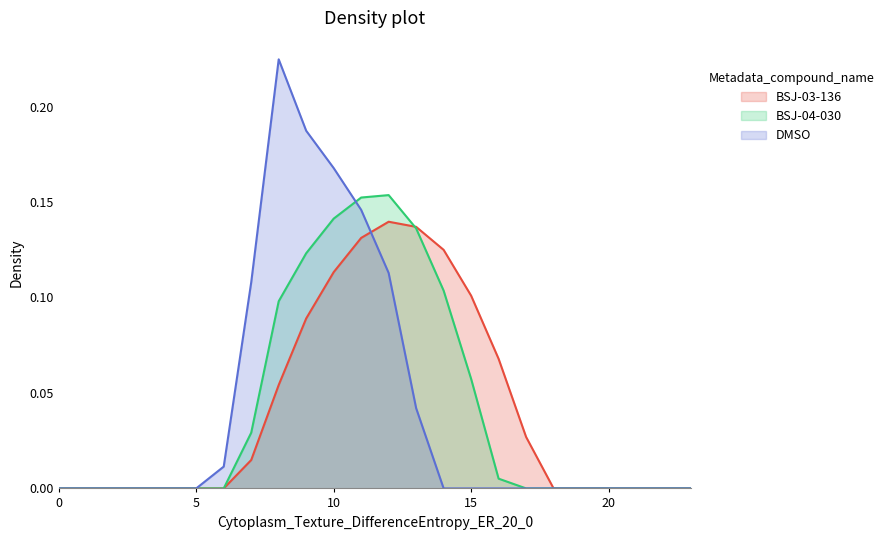

The BSJ-04-030 series shows 0.1 at 20. True or false?

False